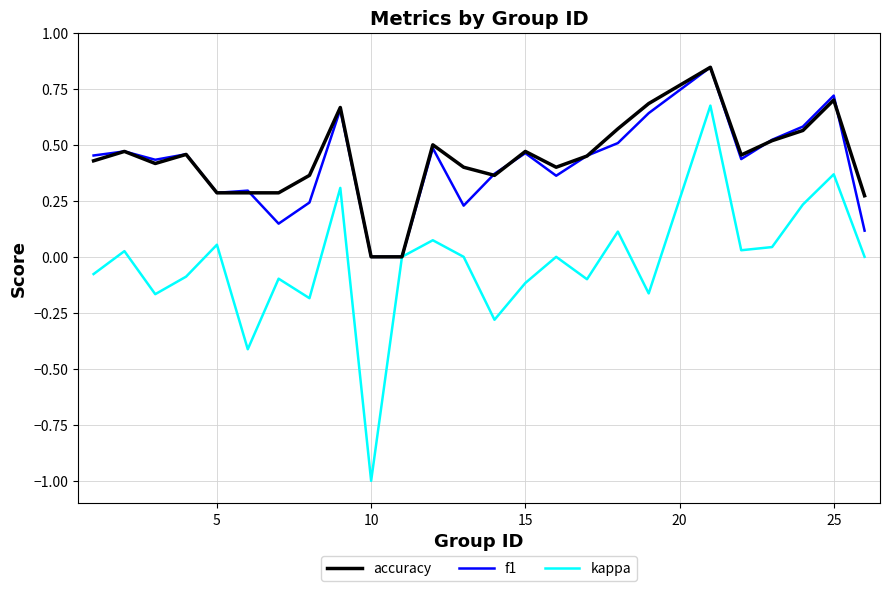

Which series has the widest spread of values?

kappa